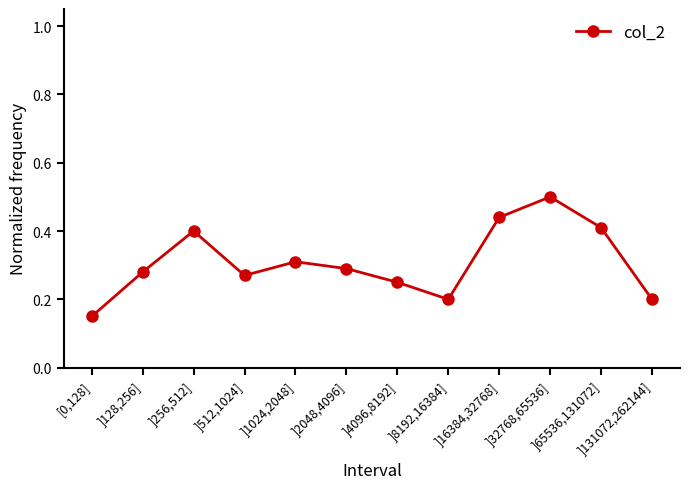

How many categories are shown in the chart?

12